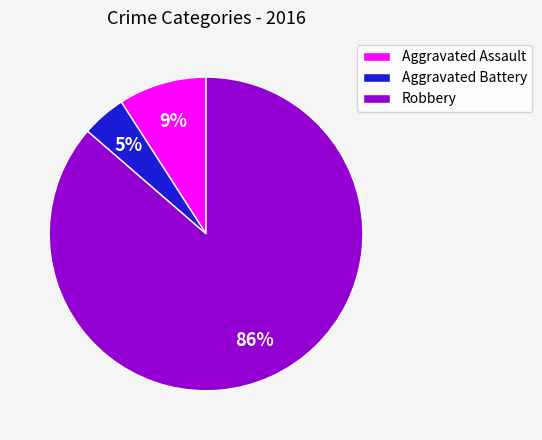

Is the sum of Robbery and Aggravated Battery greater than half?

Yes